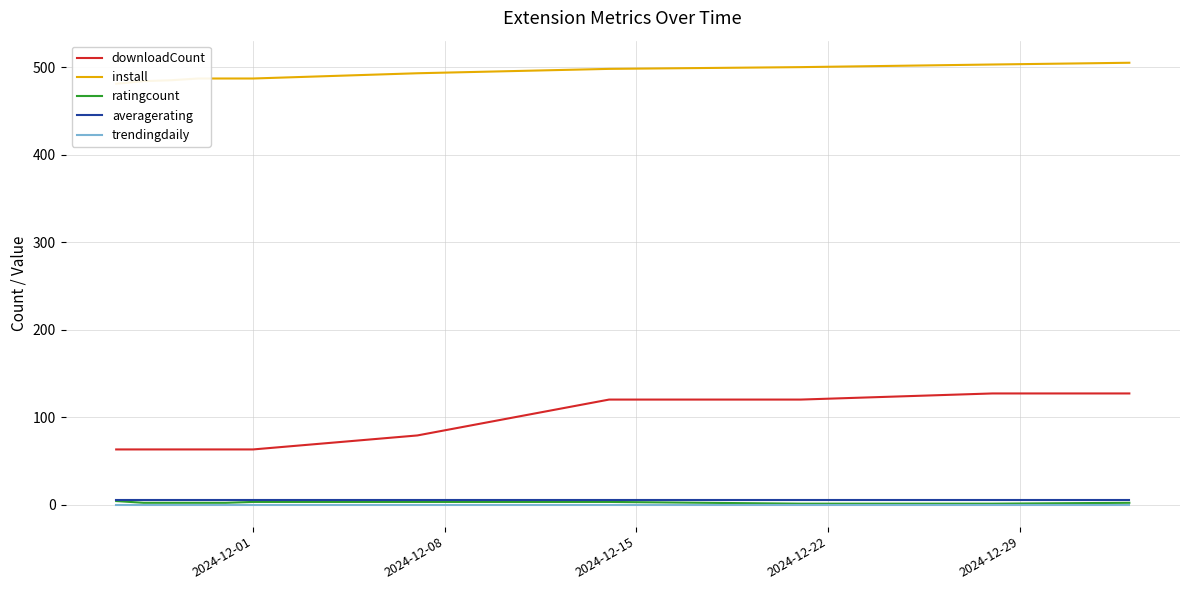

True or false: downloadCount and averagerating intersect in this chart.

False